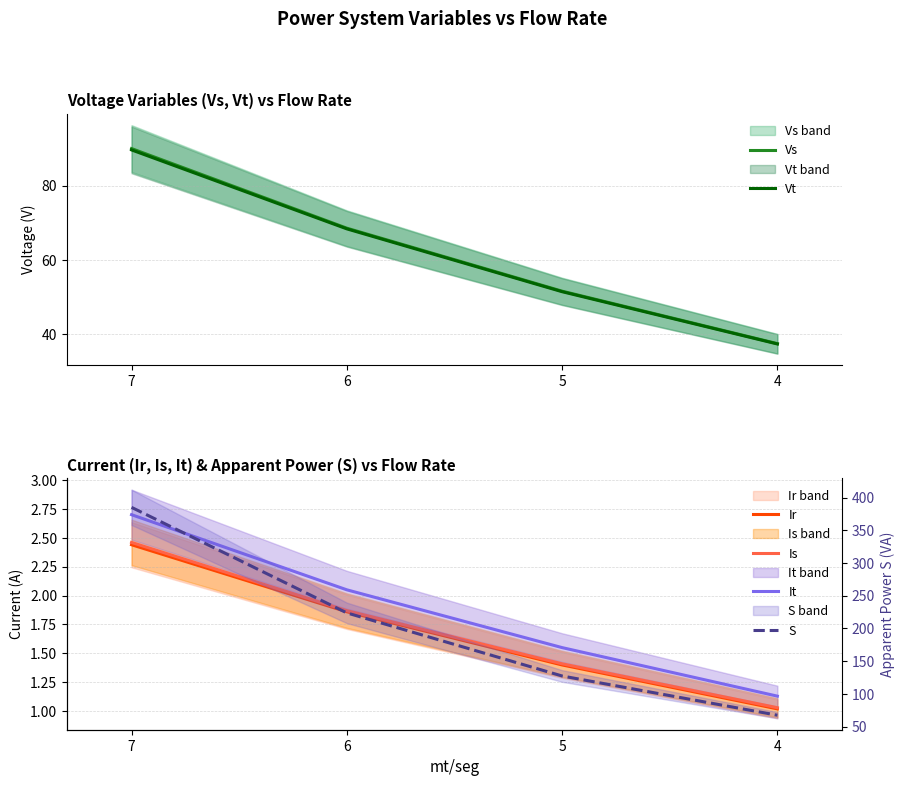

At 4, list the series in order from smallest to largest.

Ir, Is, It, Vt, Vs, S